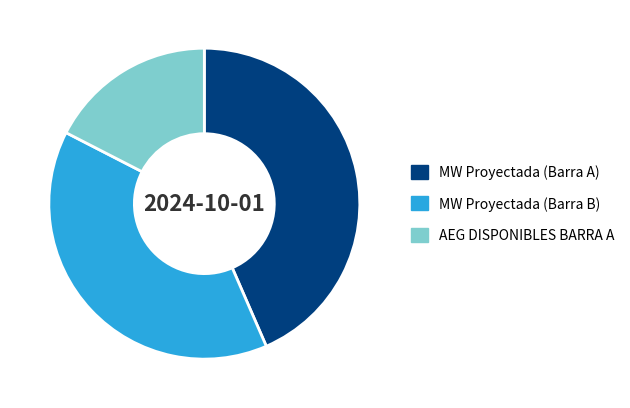

Rank the categories by value from lowest to highest.

AEG DISPONIBLES BARRA A, MW Proyectada (Barra B), MW Proyectada (Barra A)